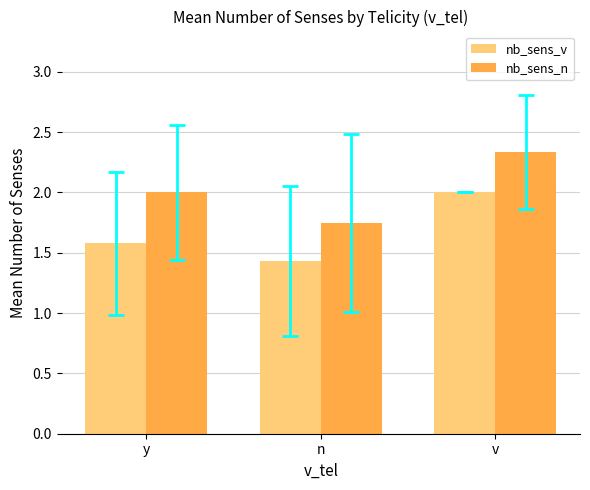

At which category is the sum across all series the highest?

v